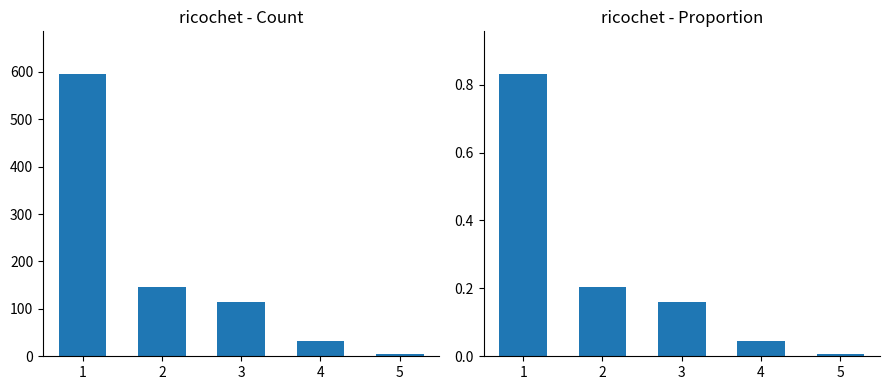

List the series in order of their overall mean, lowest first.

ricochet - Proportion, ricochet - Count